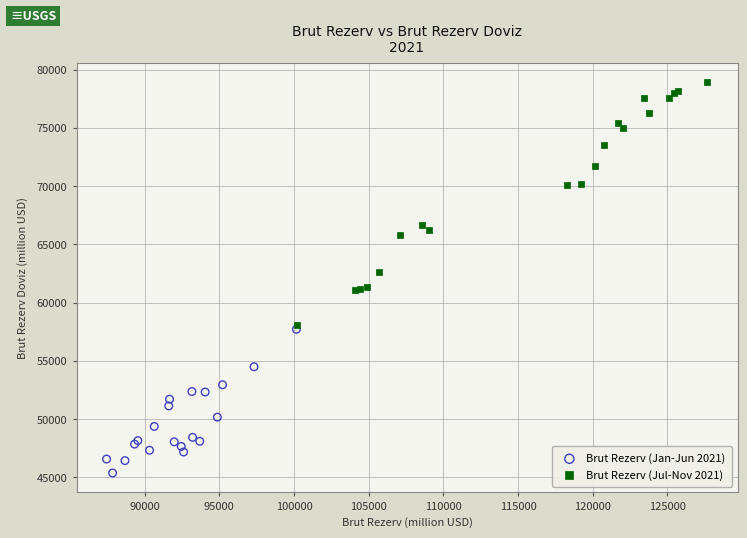

Which series has the largest Y range (max minus min)?

Brut Rezerv (Jul-Nov 2021)